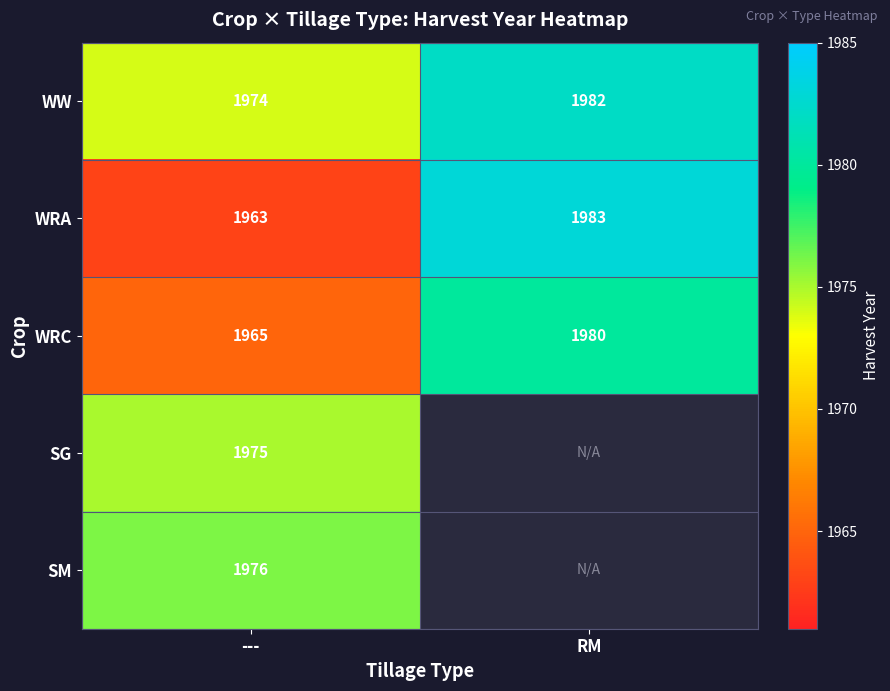

What is the minimum value shown in the chart?

1963.0